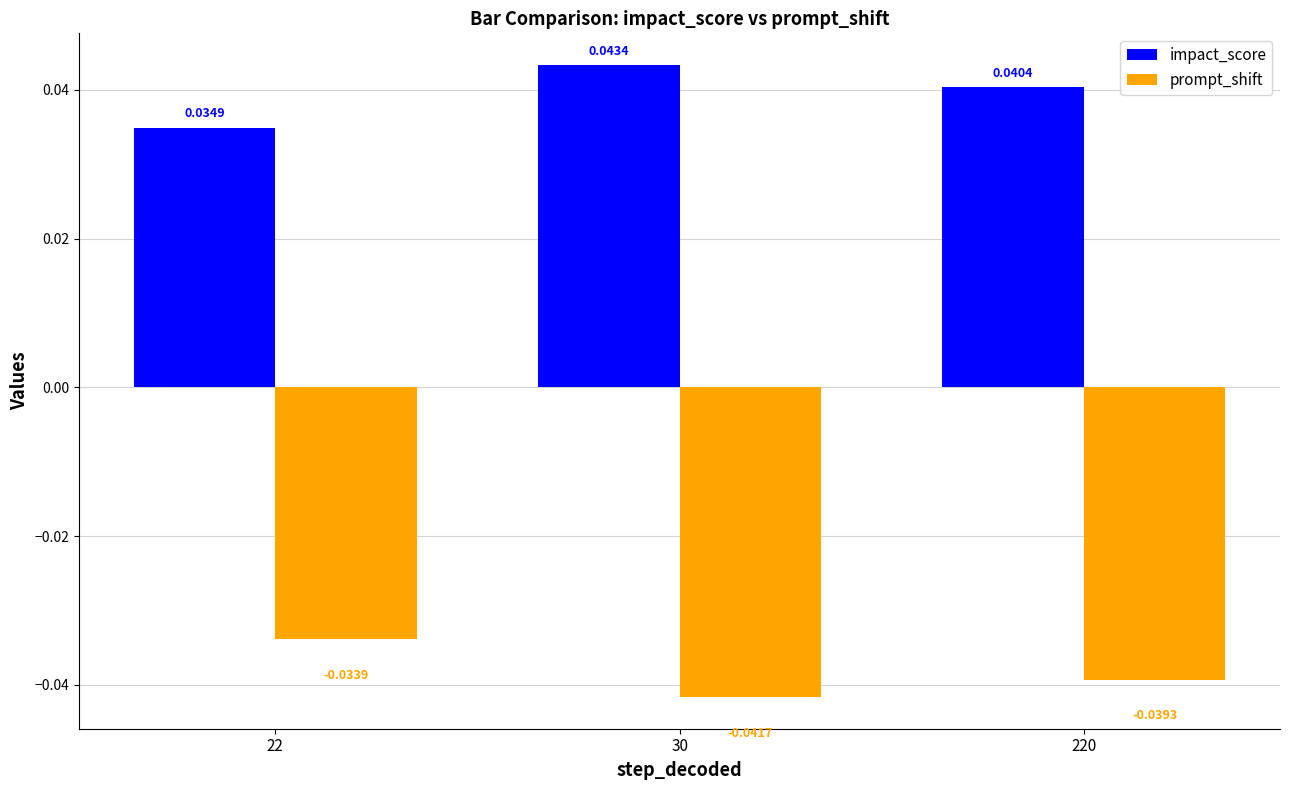

What is the spread (max minus min) of values at 30?

0.1